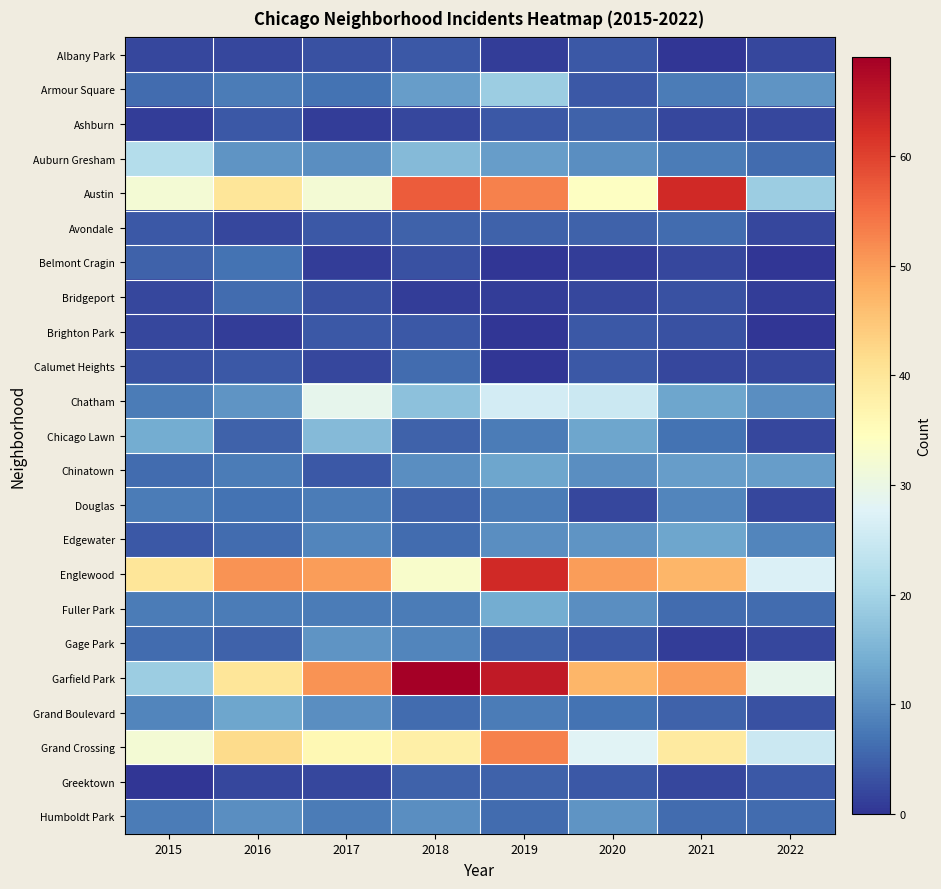

At 2022, list the series in order from smallest to largest.

Belmont Cragin, Brighton Park, Bridgeport, Albany Park, Ashburn, Avondale, Calumet Heights, Chicago Lawn, Douglas, Gage Park, Grand Boulevard, Greektown, Auburn Gresham, Fuller Park, Humboldt Park, Edgewater, Chatham, Armour Square, Chinatown, Austin, Grand Crossing, Englewood, Garfield Park